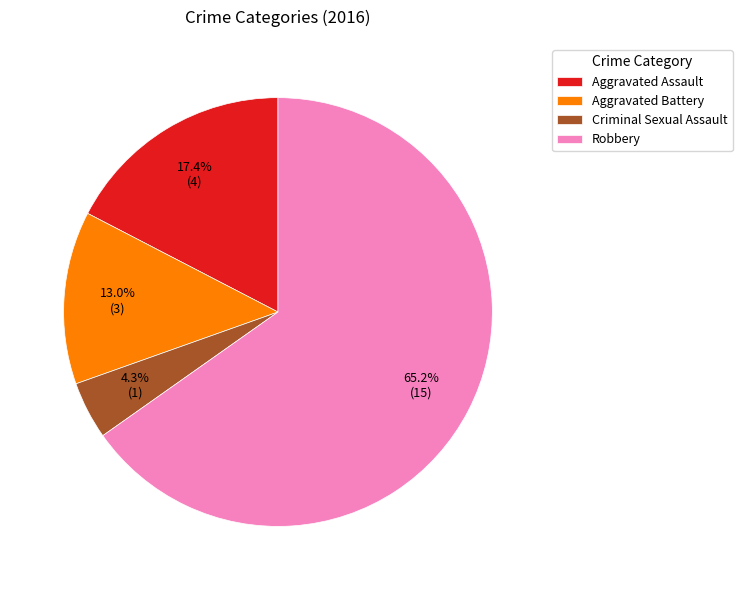

Which slice is the largest?

Robbery